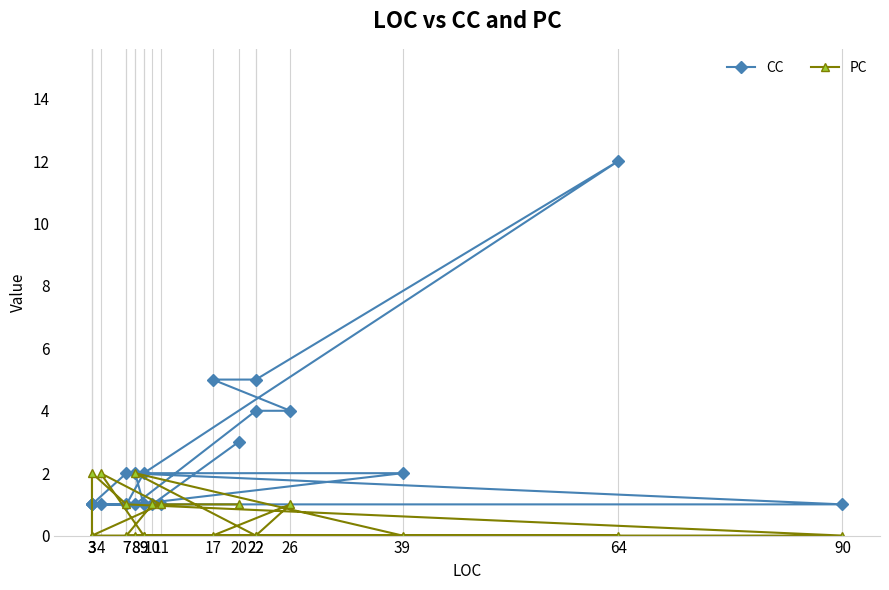

Rank the series by their average value, from lowest to highest.

PC, CC